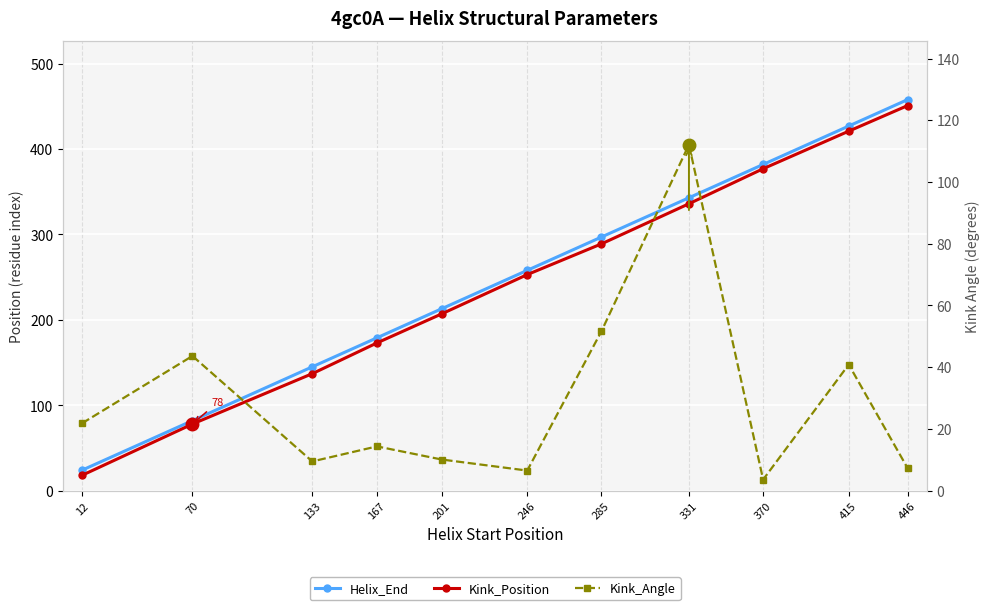

Is the value of Kink_Angle at 285 greater than the value of Kink_Position at 133?

No